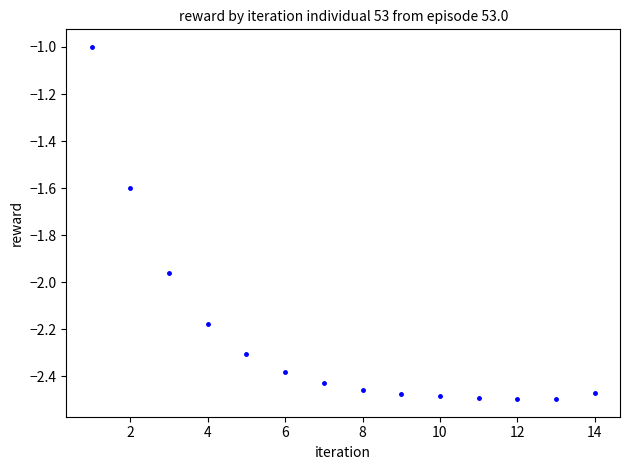

What is the range of Y values (max minus min)?

1.5